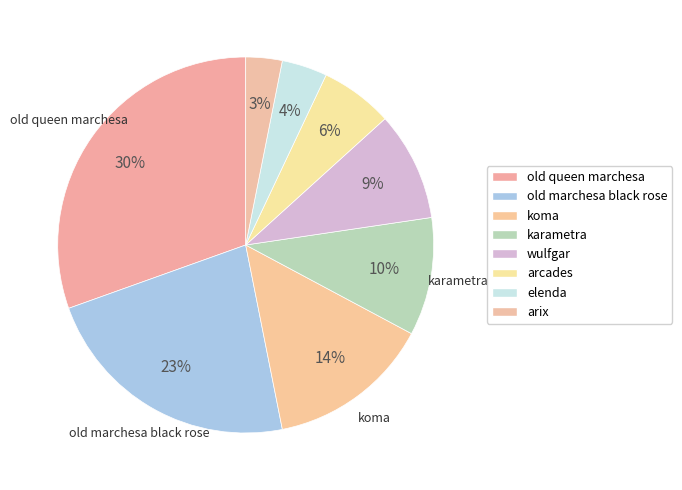

How many segments does this pie chart have?

8